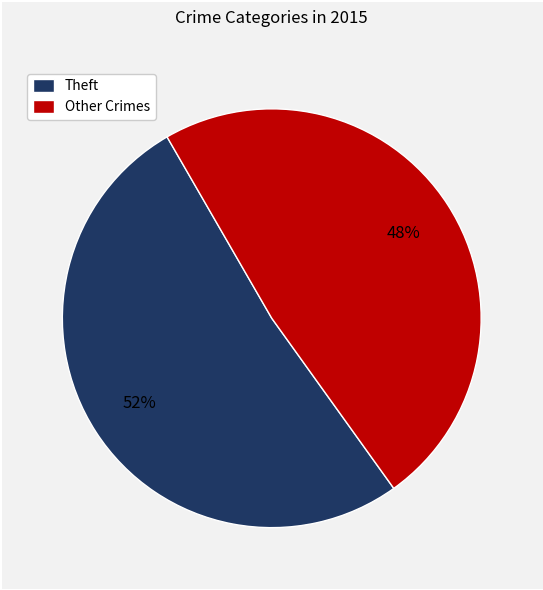

What is the largest slice in the pie chart?

Theft